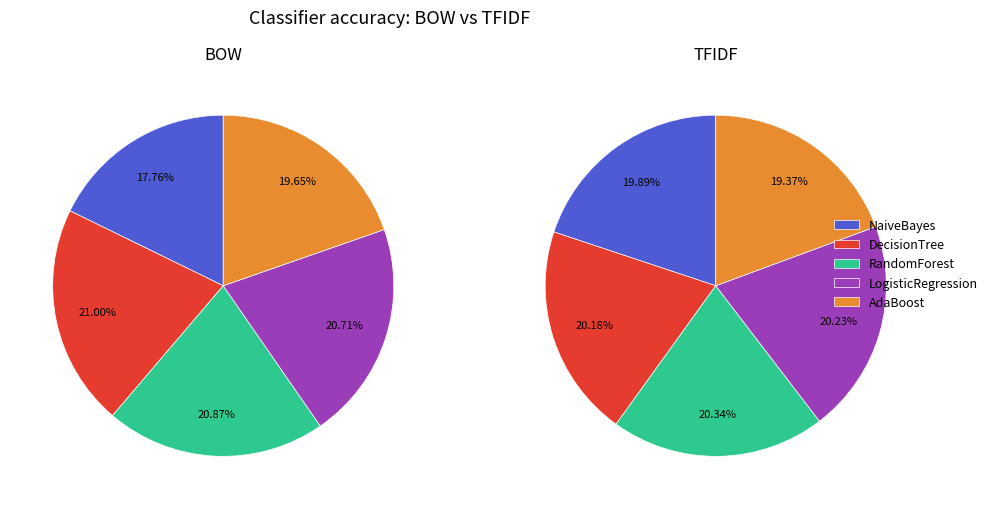

To the nearest percent, what is the combined percentage of NaiveBayes and LogisticRegression?

40%